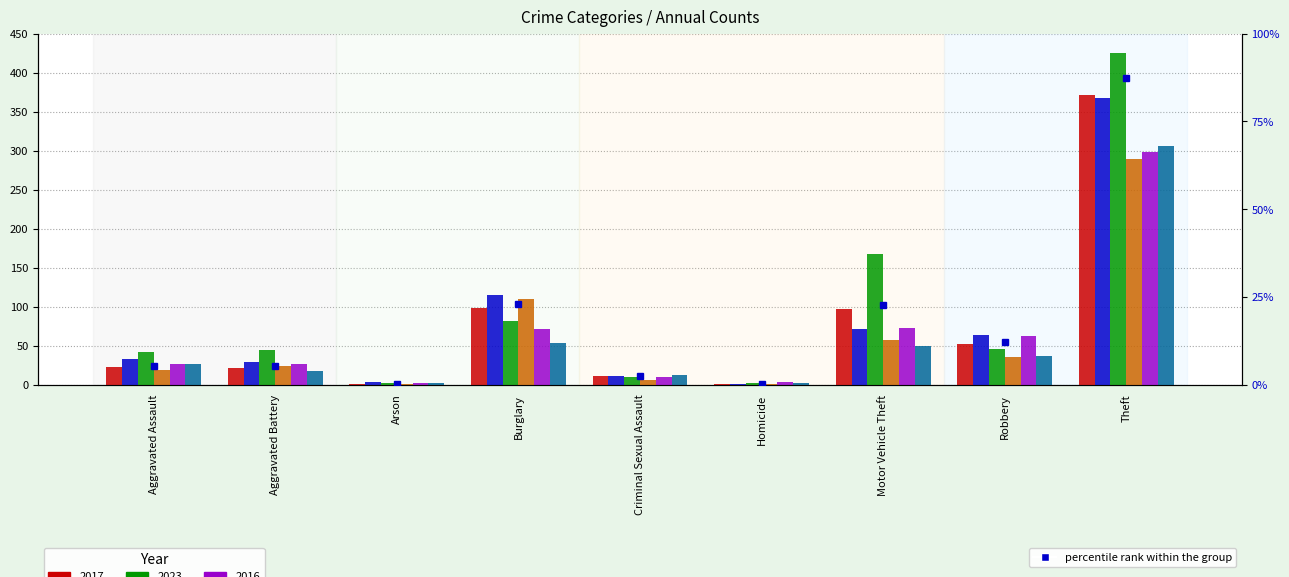

List the labels in order of value, largest first.

Theft, Burglary, Motor Vehicle Theft, Robbery, Aggravated Assault, Aggravated Battery, Criminal Sexual Assault, Arson, Homicide